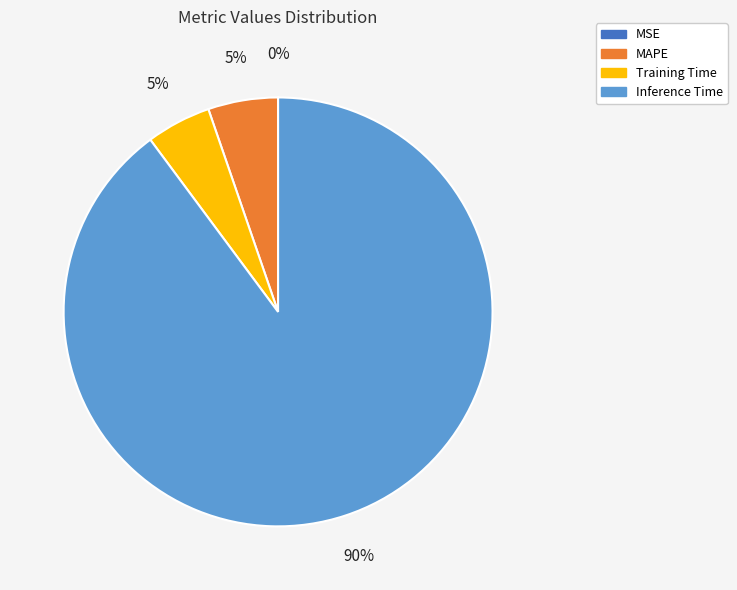

To the nearest percent, what is the average slice percentage?

25%